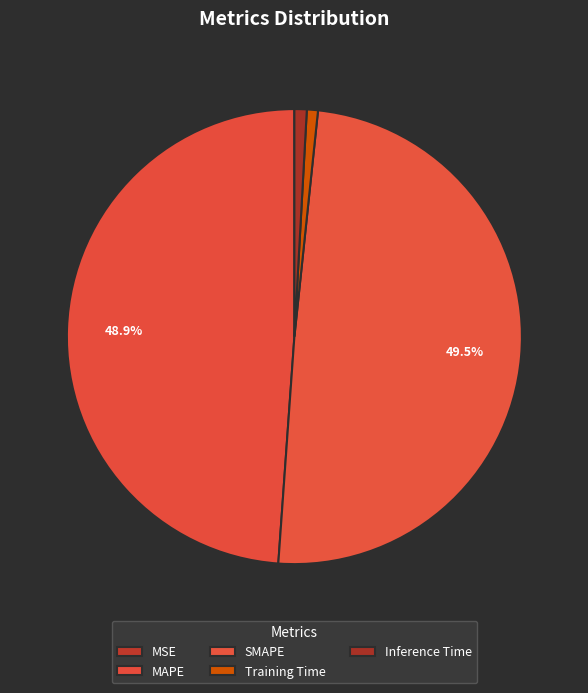

Rank the categories by value from lowest to highest.

MSE, Training Time, Inference Time, MAPE, SMAPE